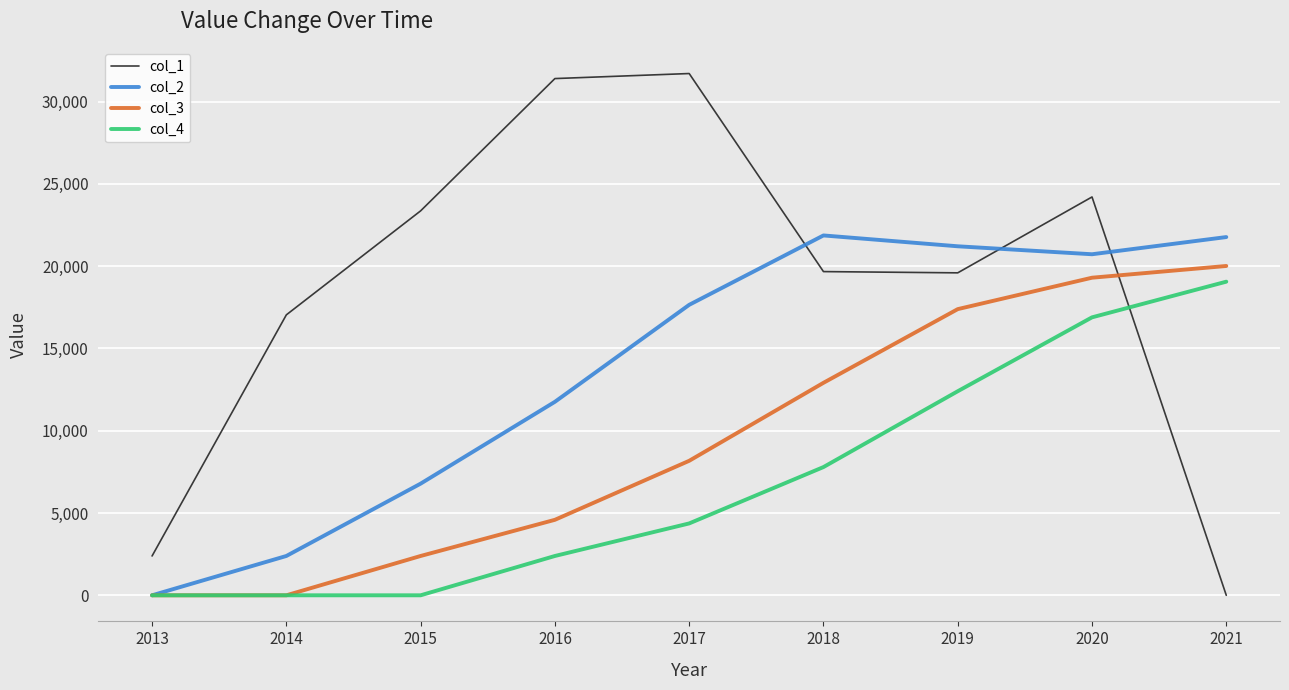

Is the value of col_1 at 2020 greater than the value of col_3 at 2015?

Yes